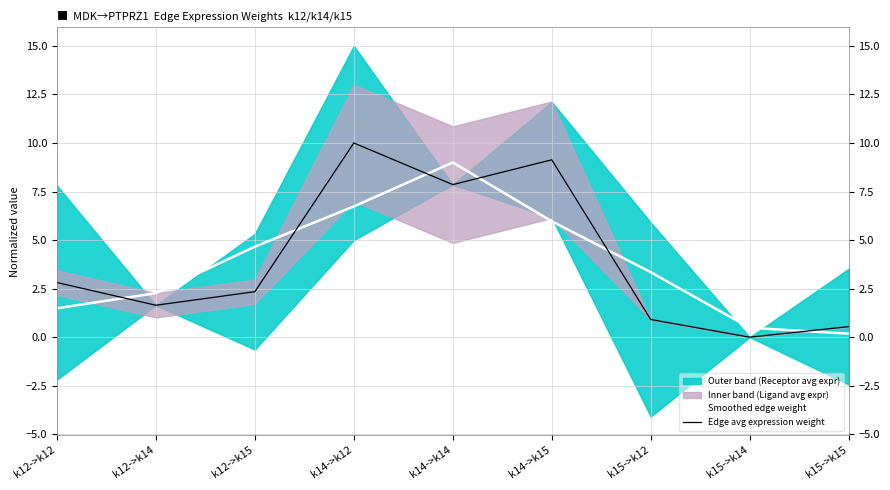

Reading left to right, list all the values displayed in this chart.

Smoothed edge weight: 1.5	2.3	4.7	6.7	9.0	6.0	3.3	0.5	0.2
Edge avg expression weight: 2.8	1.6	2.3	10.0	7.9	9.1	0.9	0.0	0.5